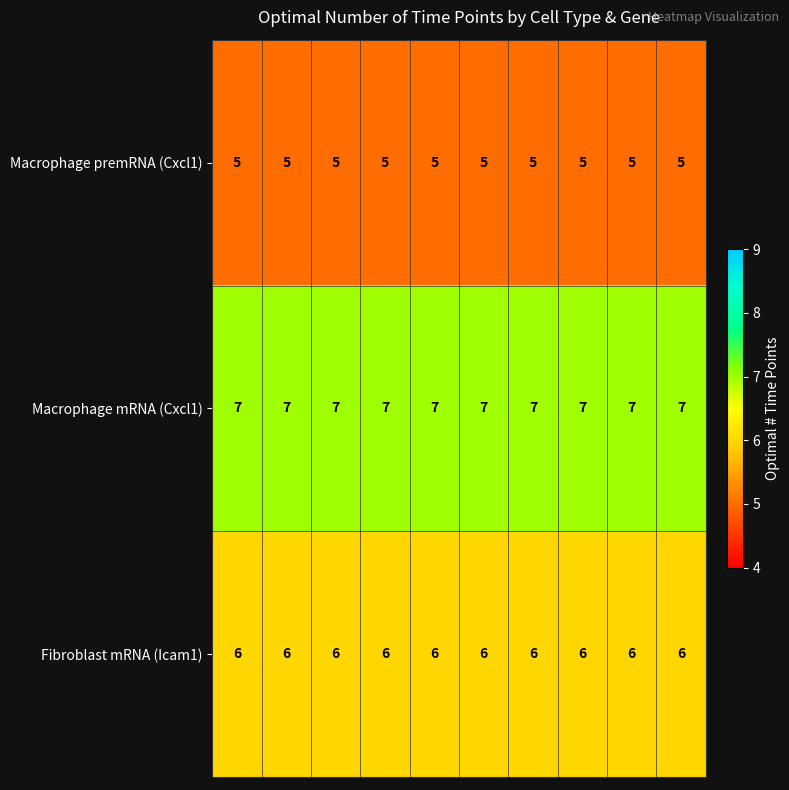

Rank the series by their maximum value, from lowest to highest.

Macrophage premRNA (Cxcl1), Fibroblast mRNA (Icam1), Macrophage mRNA (Cxcl1)